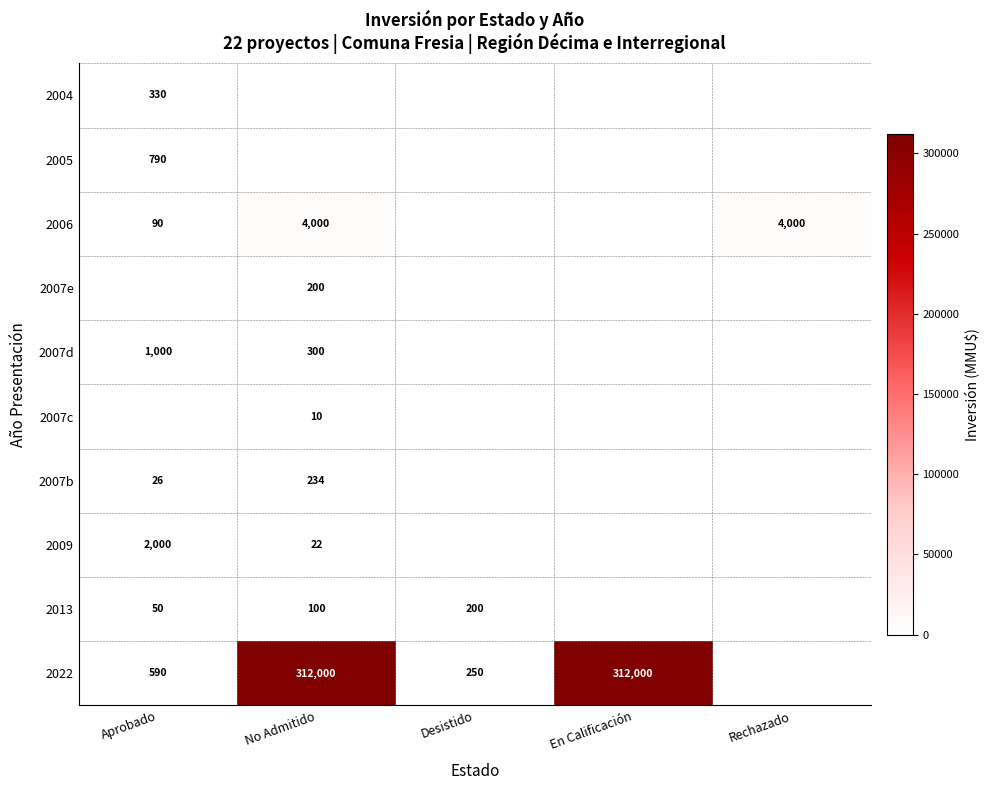

What is the greatest value displayed?

312000